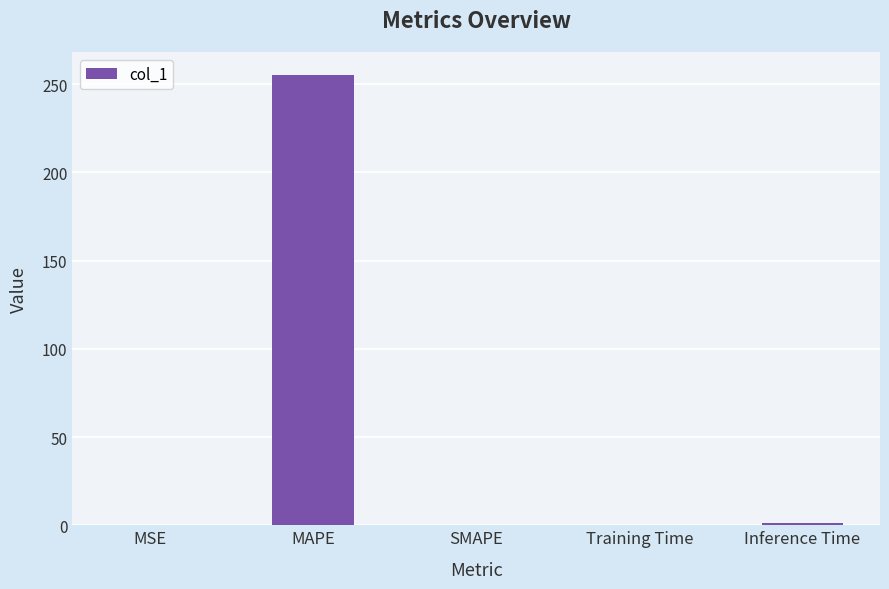

Read the value at MAPE.

255.5